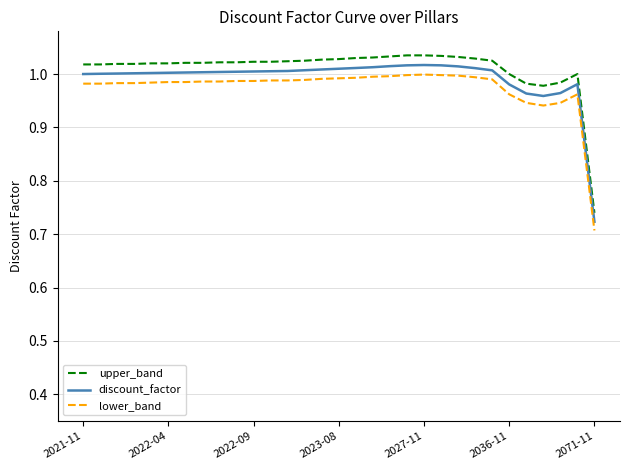

True or false: lower_band and discount_factor cross at least once.

False